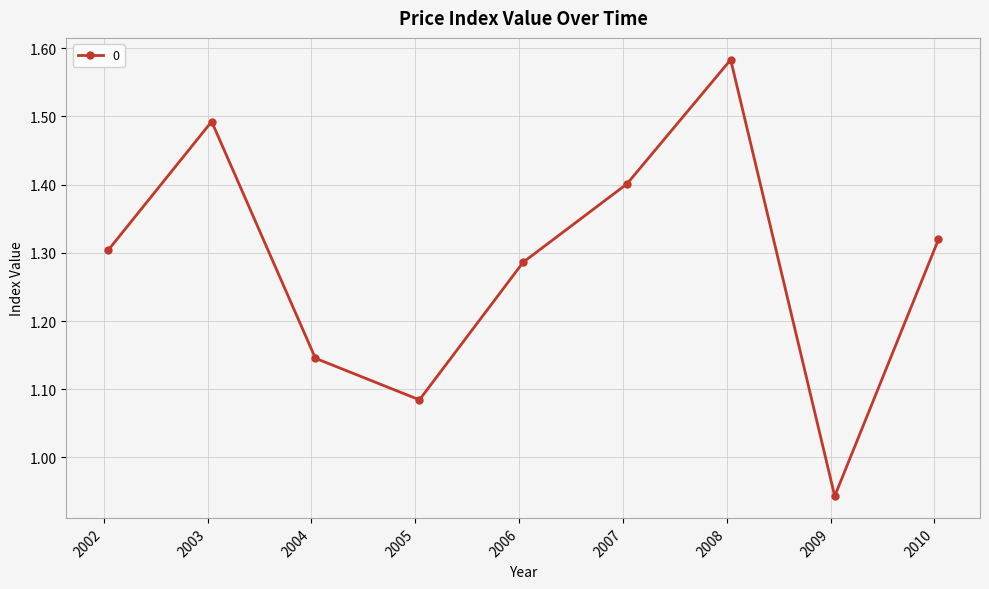

What is the difference between the maximum and minimum values?

0.6